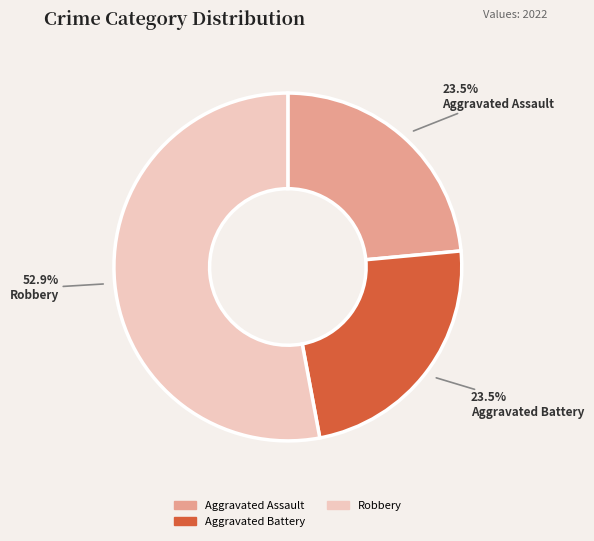

Is there a majority slice in this chart?

Yes